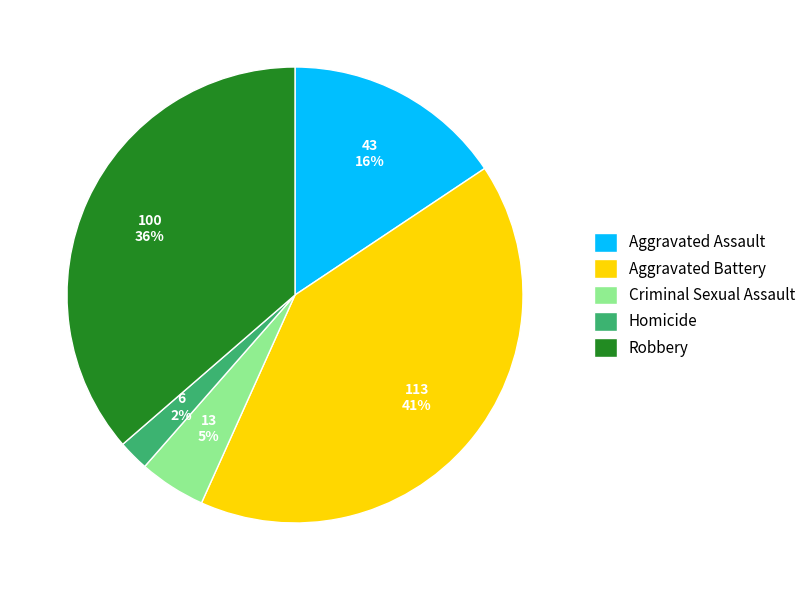

To the nearest percent, what is the difference between the largest and smallest slice percentages?

39%